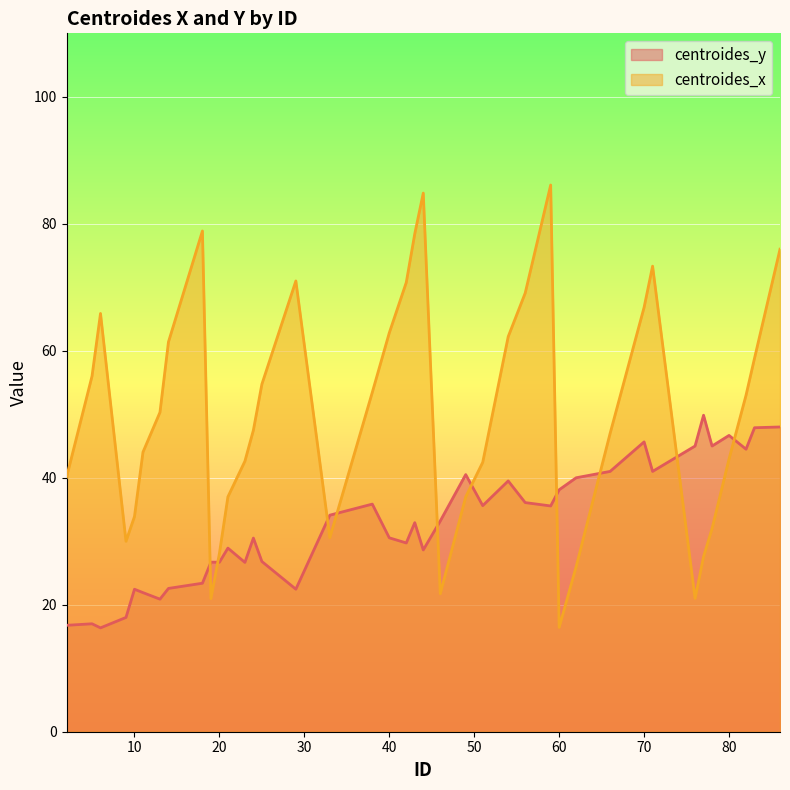

Between 54 and 42, which is larger?

54